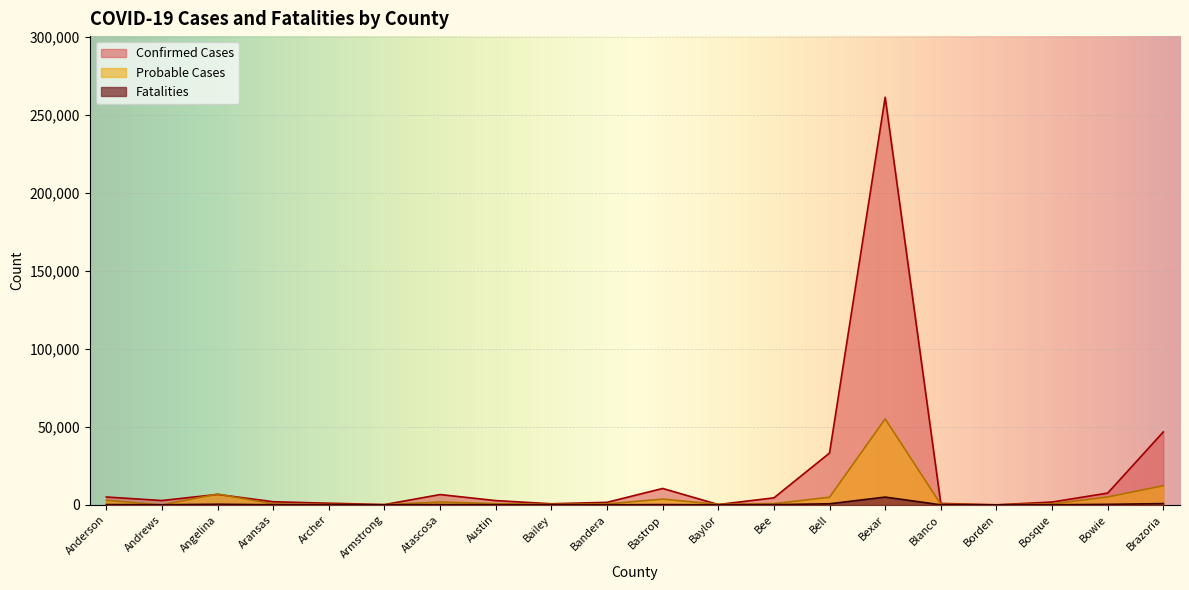

Which series ends up on top after the final intersection of Confirmed Cases and Probable Cases?

Confirmed Cases